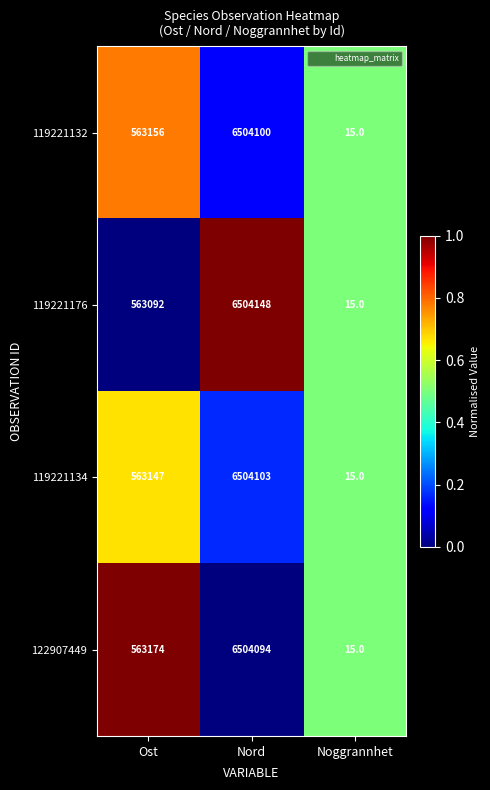

What is the difference between the 119221134 values at Nord and Ost?

5940956